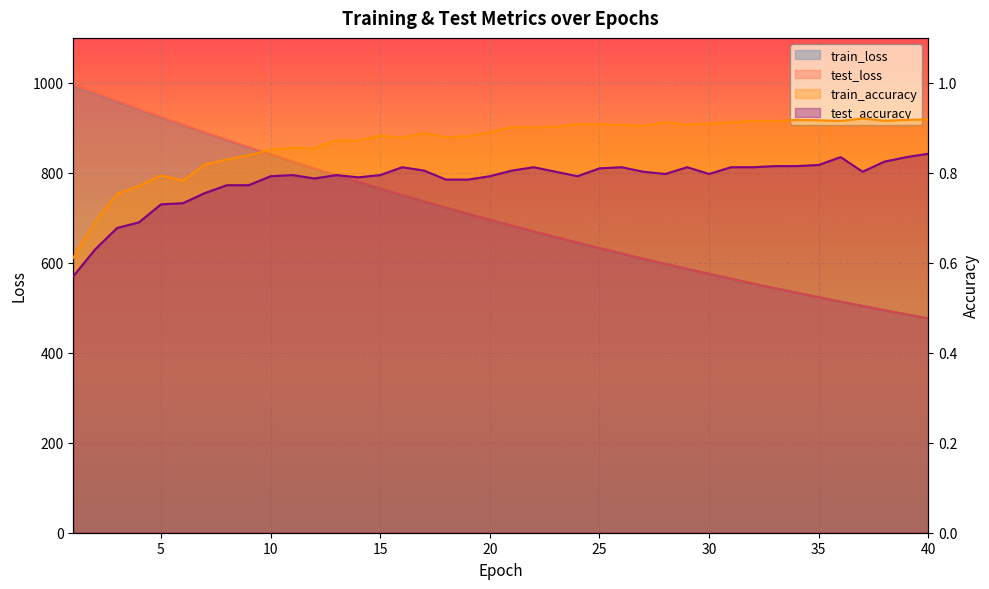

True or false: train_loss and test_loss intersect in this chart.

False